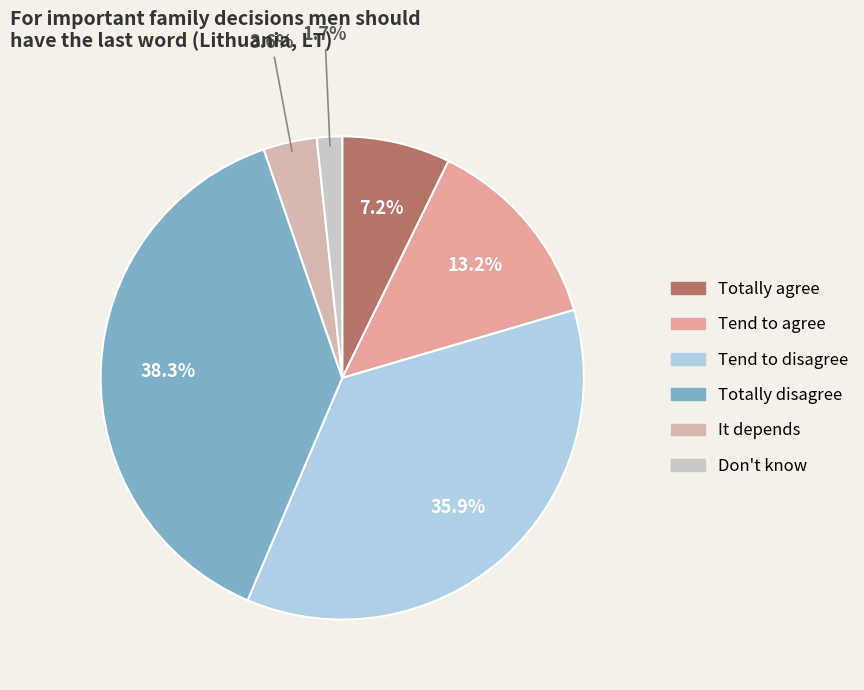

Is it true that Totally agree is 7% of the pie?

True